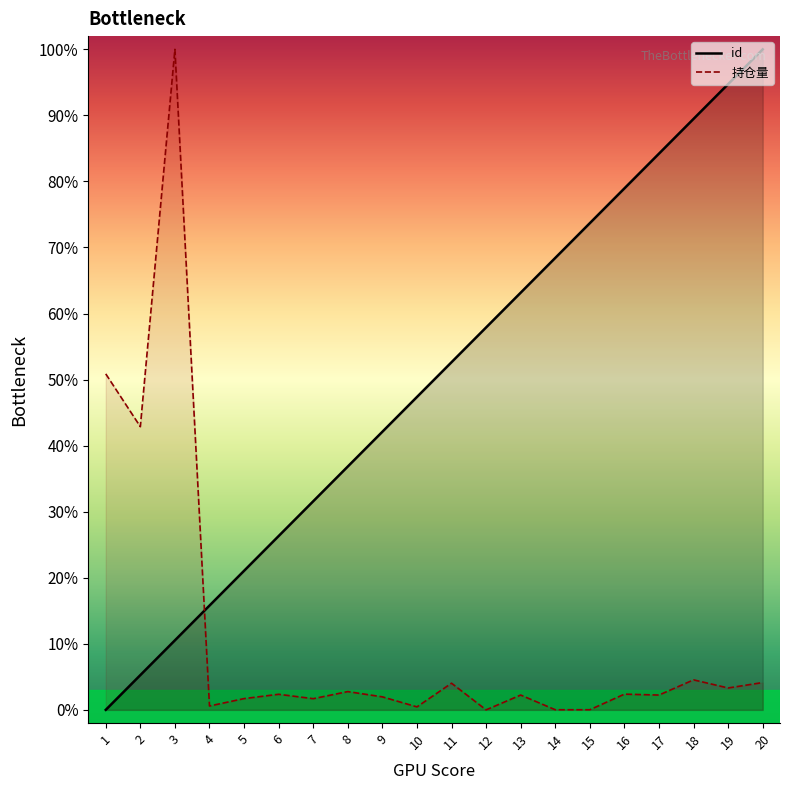

Reading right to left, list all the values displayed in this chart.

id: 20=100.0	19=94.7	18=89.5	17=84.2	16=78.9	15=73.7	14=68.4	13=63.2	12=57.9	11=52.6	10=47.4	9=42.1	8=36.8	7=31.6	6=26.3	5=21.1	4=15.8	3=10.5	2=5.3	1=0.0
持仓量: 20=4.1	19=3.3	18=4.5	17=2.2	16=2.4	15=0.0	14=0.0	13=2.2	12=0.0	11=4.0	10=0.5	9=2.0	8=2.8	7=1.7	6=2.4	5=1.7	4=0.6	3=100.0	2=42.9	1=50.9